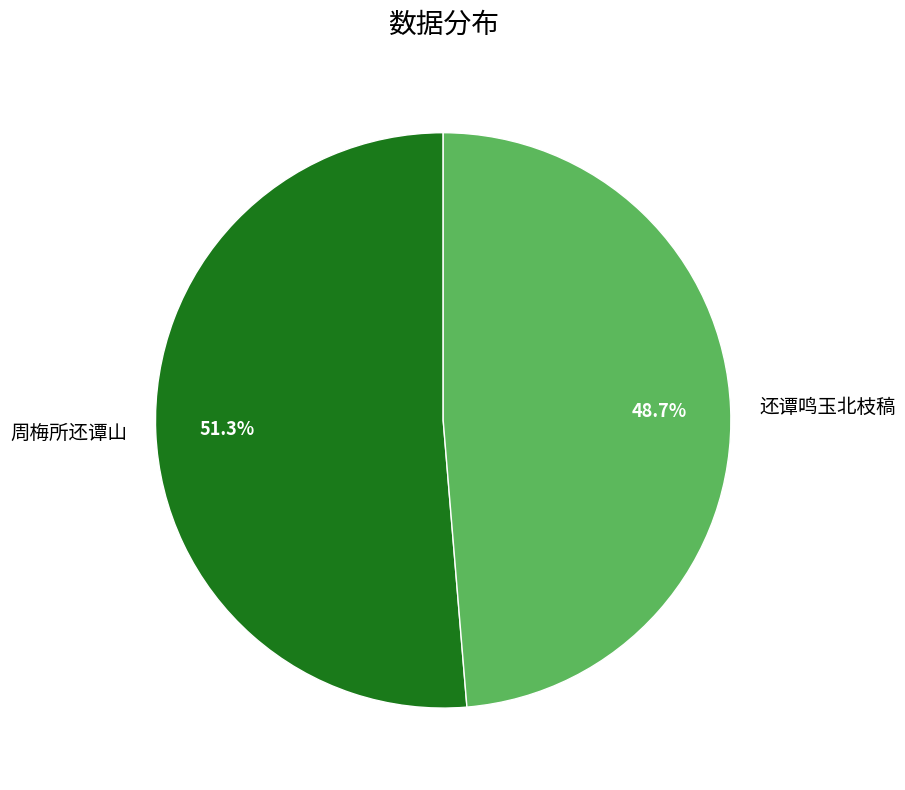

Which slice is the smallest?

还谭鸣玉北枝稿